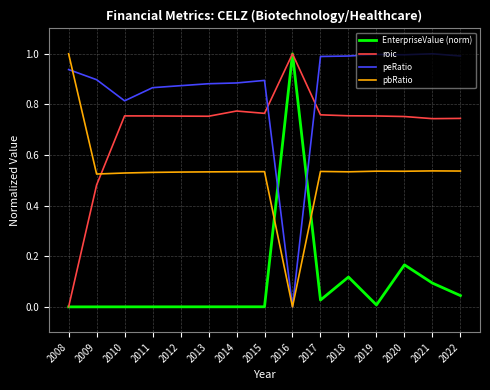

Is the value of roic at 2009 greater than the value of EnterpriseValue (norm) at 2017?

Yes